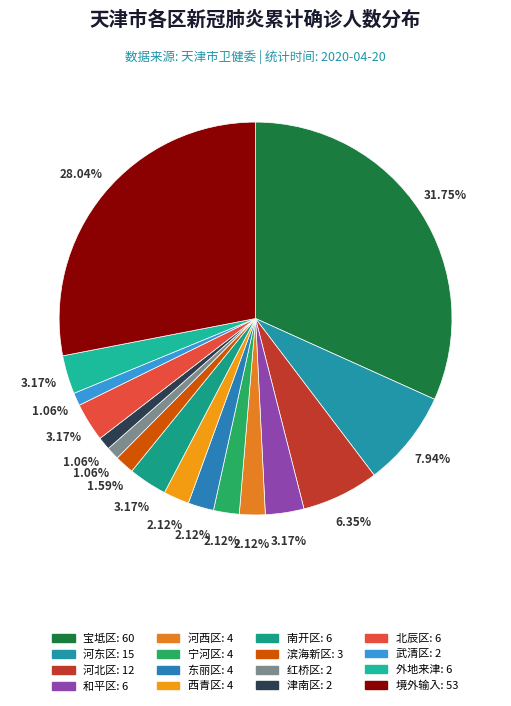

To the nearest percent, what is the combined percentage of 东丽区 and 河北区?

8%